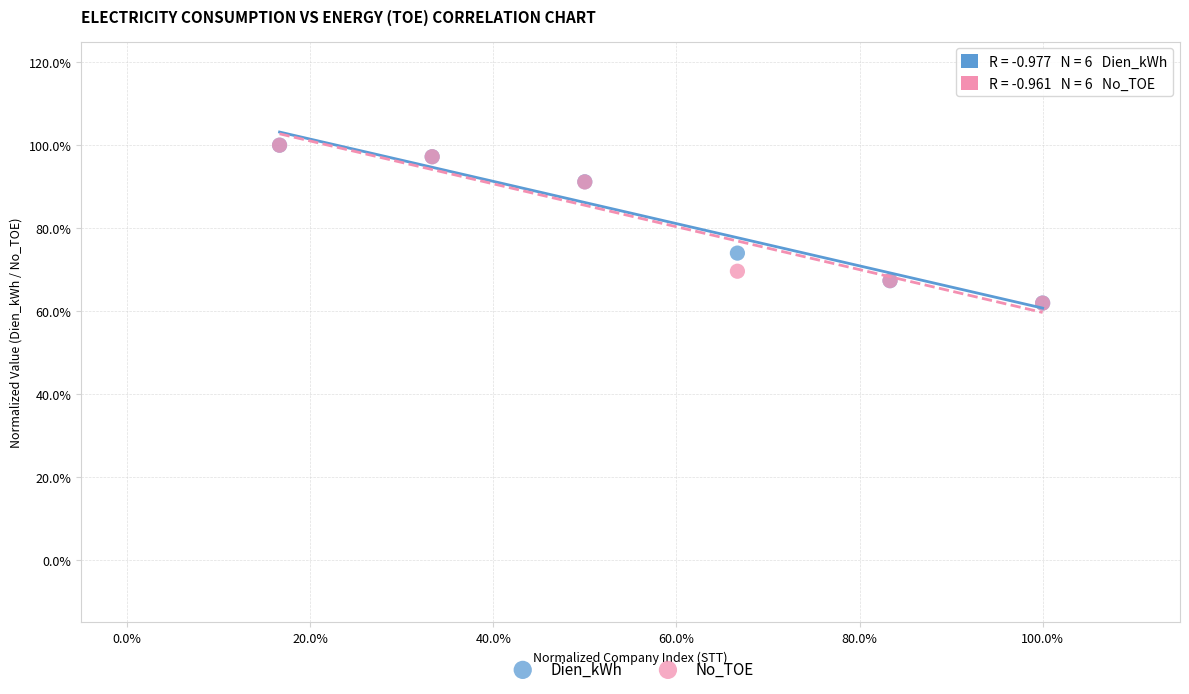

What are all the series names shown in the legend?

Dien_kWh, No_TOE